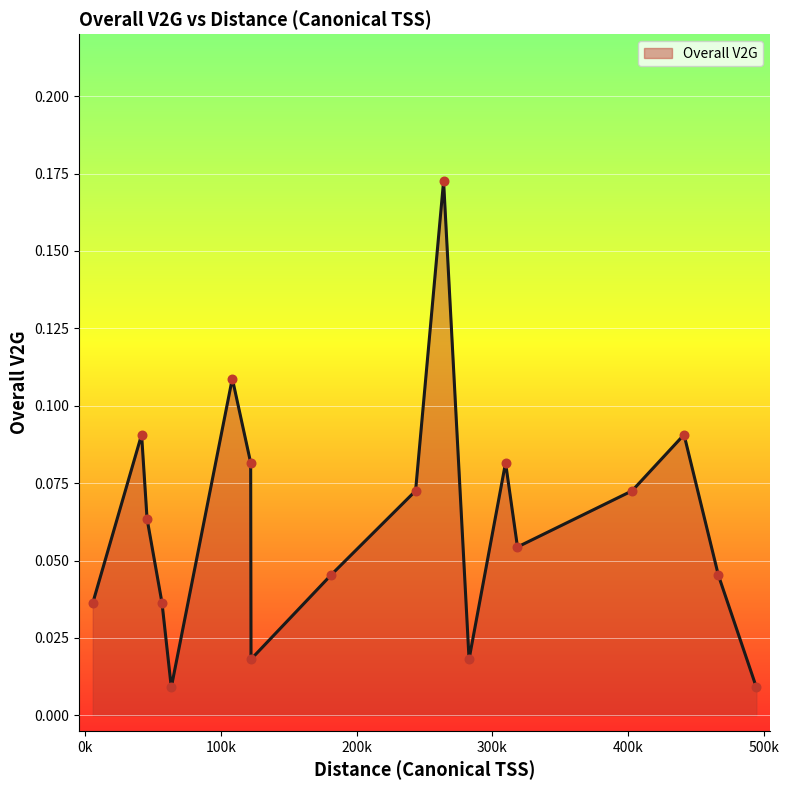

Is this an area chart (filled region under the line)?

Yes